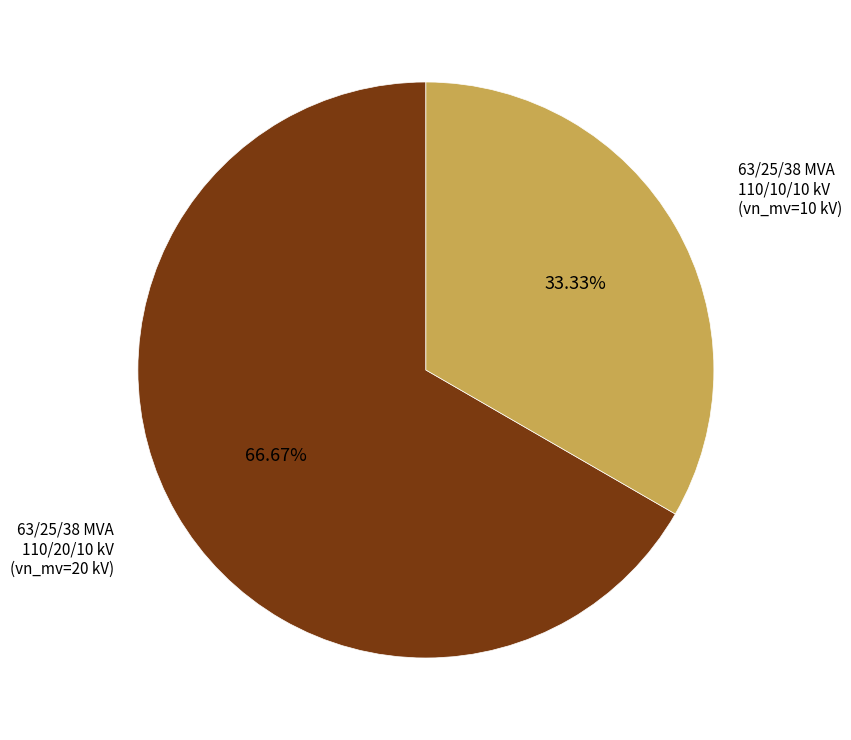

What is the total percentage of 63/25/38 MVA 110/10/10 kV and 63/25/38 MVA 110/20/10 kV?

100.0%